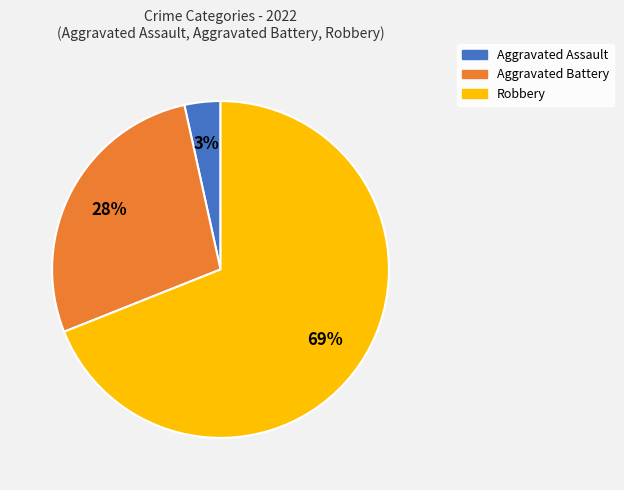

What is the majority slice?

Robbery